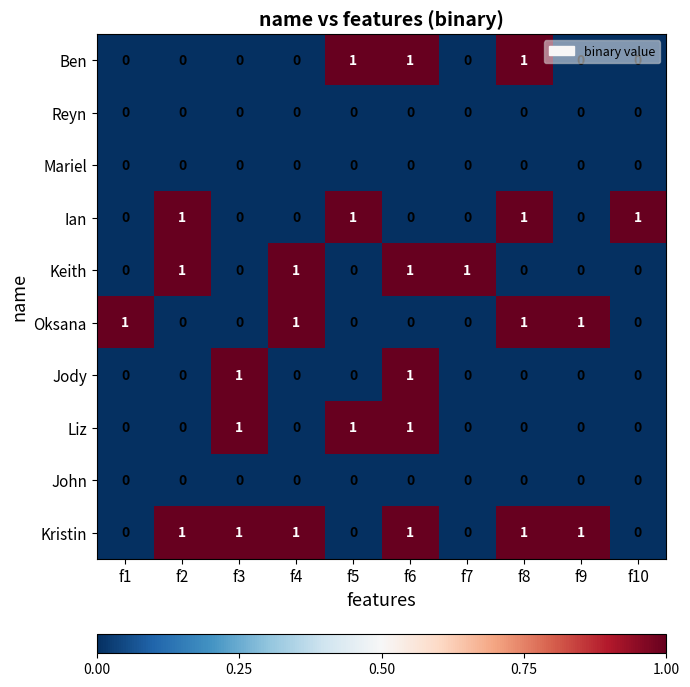

How many Keith values are between 0 and 1?

10